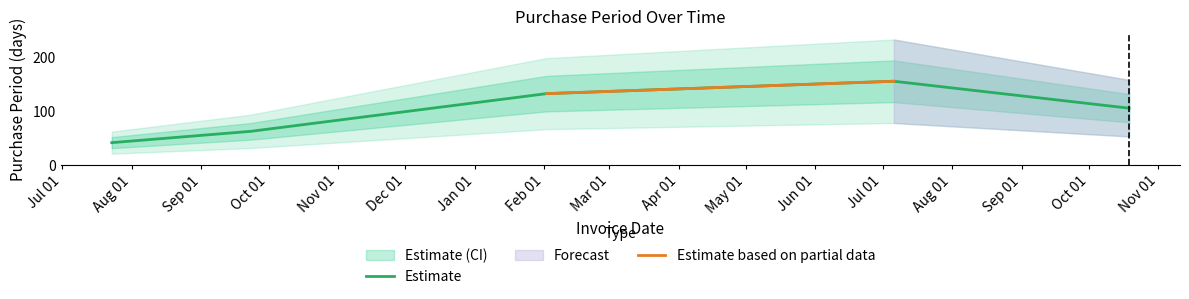

What is the difference between the values at 2016-10-19 and 2015-09-23?

43